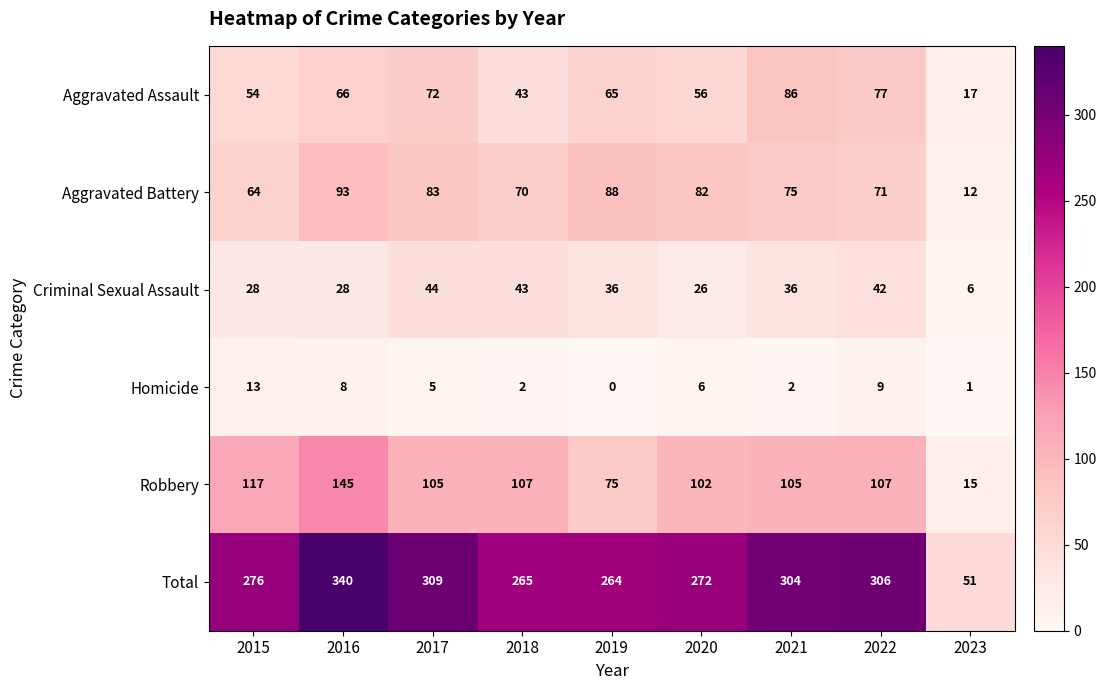

Is it true that Aggravated Assault equals 21 at 2019?

False